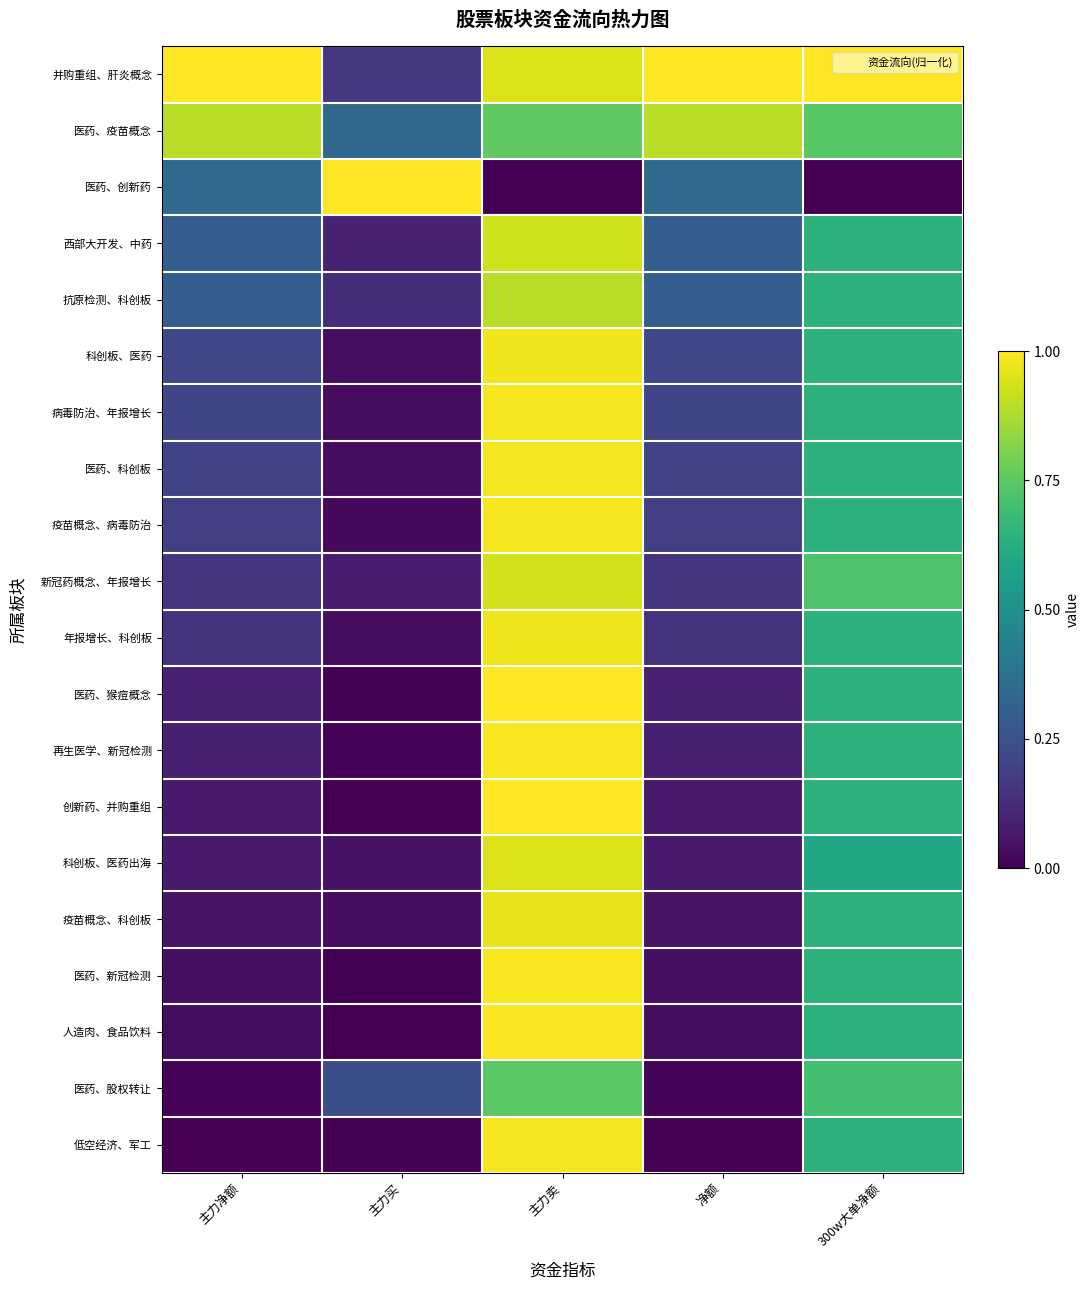

What is the spread (max minus min) of values at 主力卖?

1.0